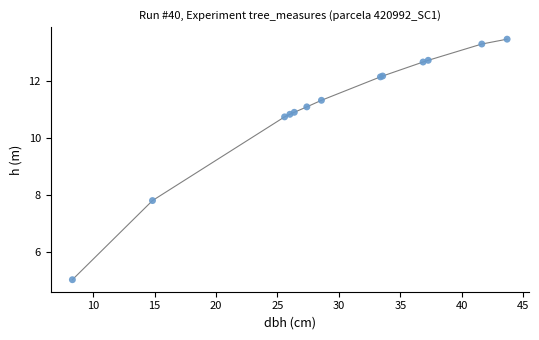

What Y value in the scatter plot is closest to 9?

7.8